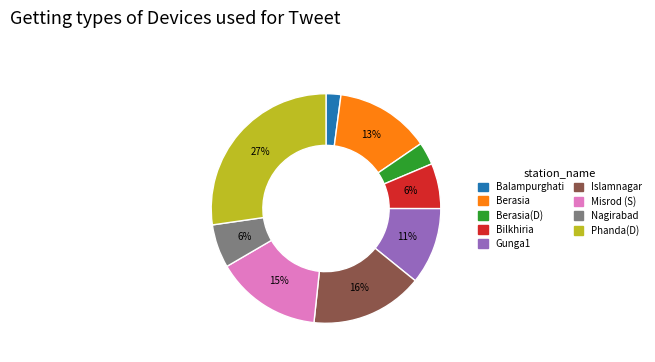

Is there a majority slice in this chart?

No